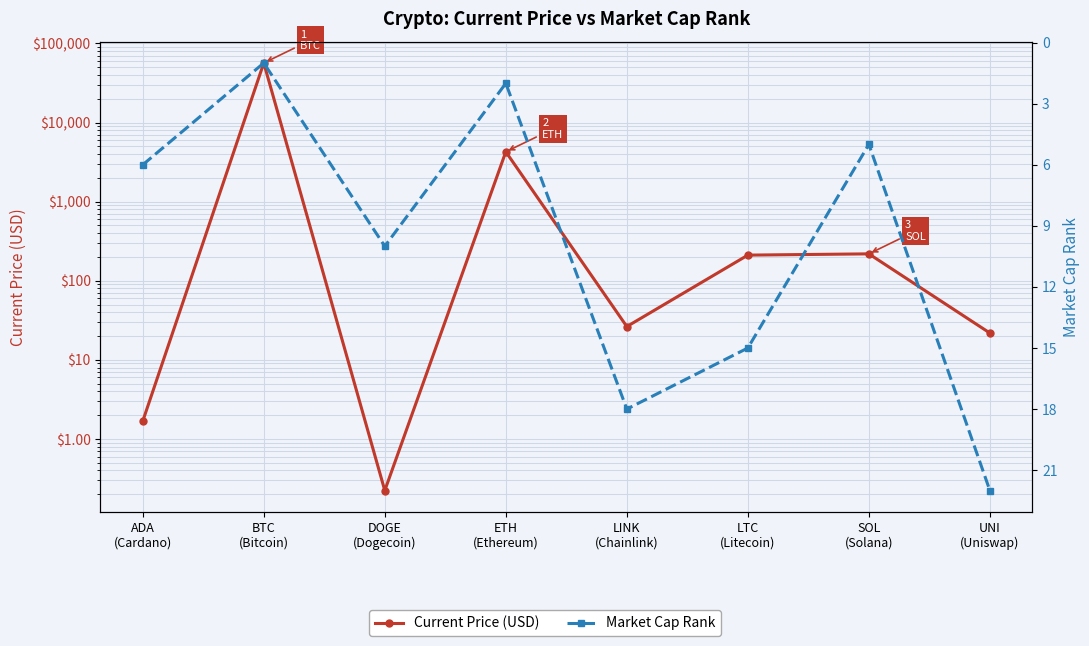

Rank the series at ETH
(Ethereum) from lowest to highest value.

Market Cap Rank, Current Price (USD)